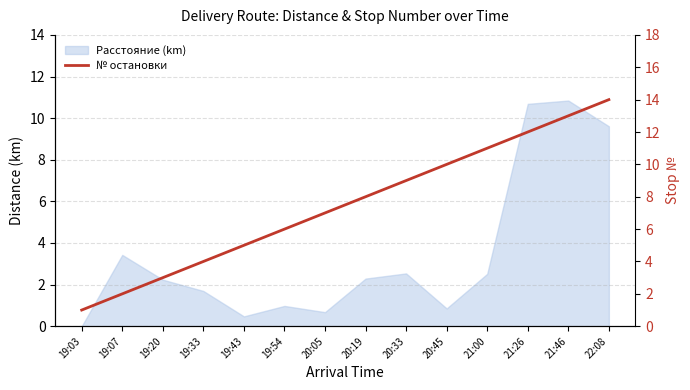

Where is the data nearest to the value 7?

20:05